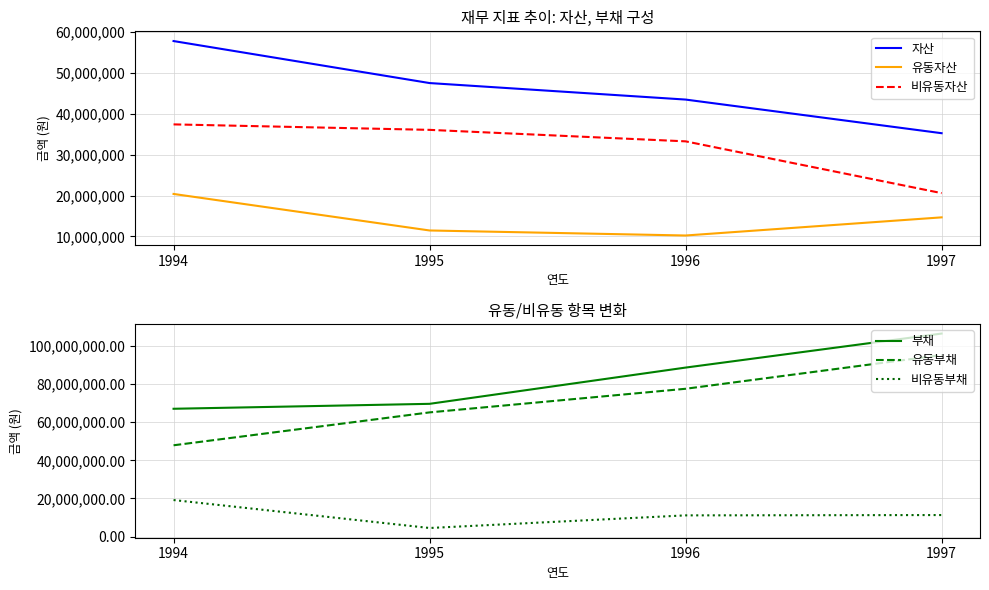

Reading left to right, transcribe all the data shown in this chart.

자산: 57799135	47521526	43482475	35252558
유동자산: 20390162	11451853	10222022	14661046
비유동자산: 37408973	36069673	33260453	20591512
부채: 67038730	69631954	88648058	106497093
유동부채: 47882707	65139949	77530594	95210455
비유동부채: 19156023	4492005	11117464	11286638